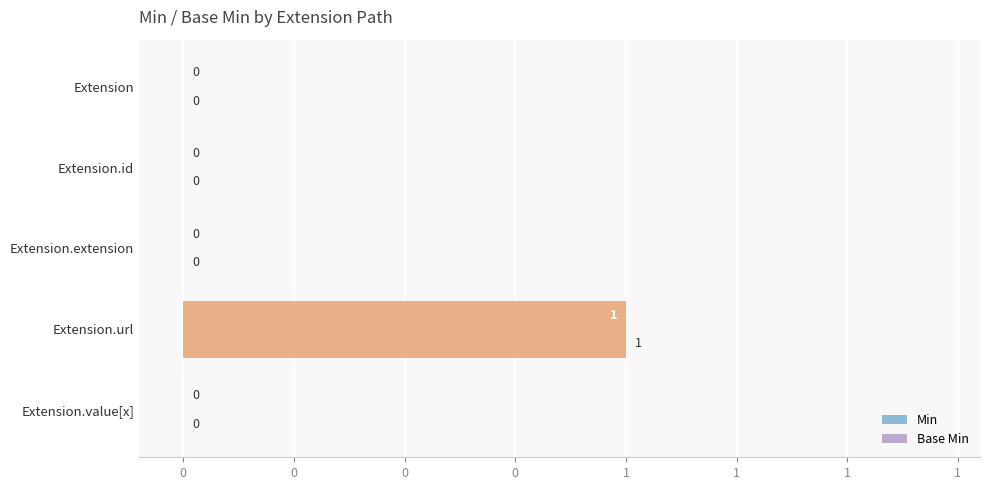

What is the highest value of the Min series?

1